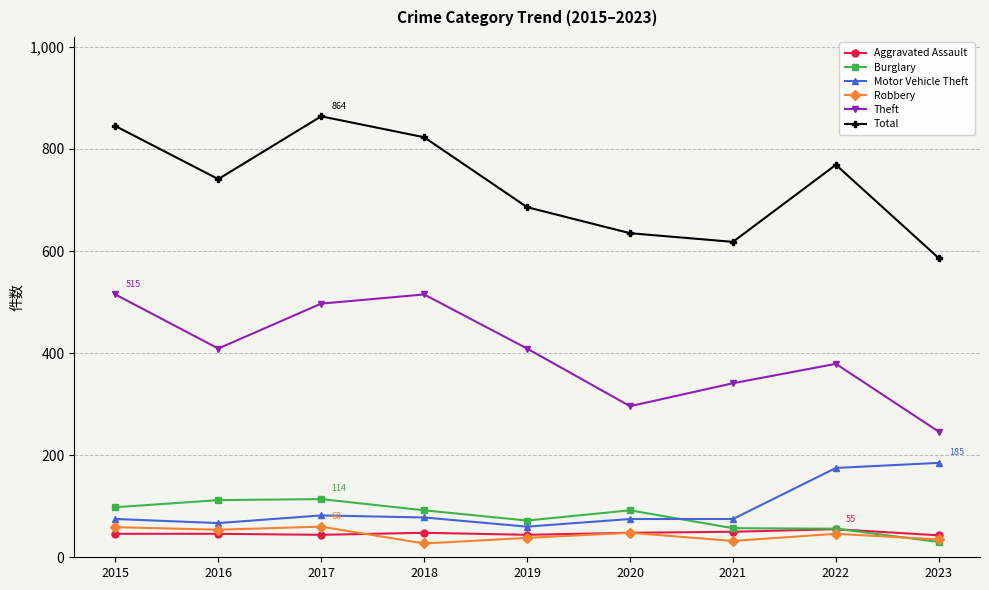

True or false: Motor Vehicle Theft and Aggravated Assault intersect in this chart.

False